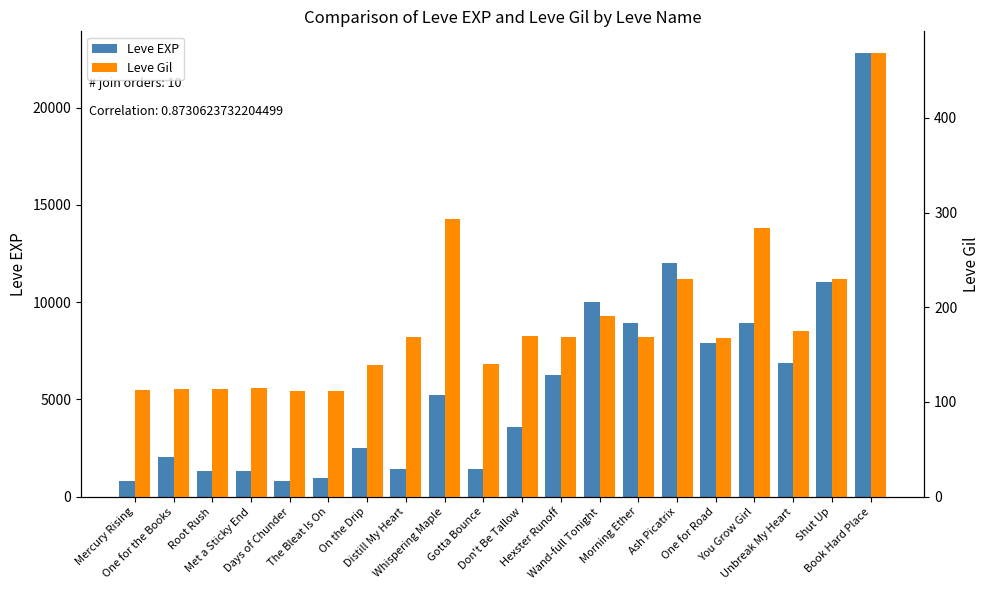

What is the label of the 4th bar from the right?

You Grow Girl